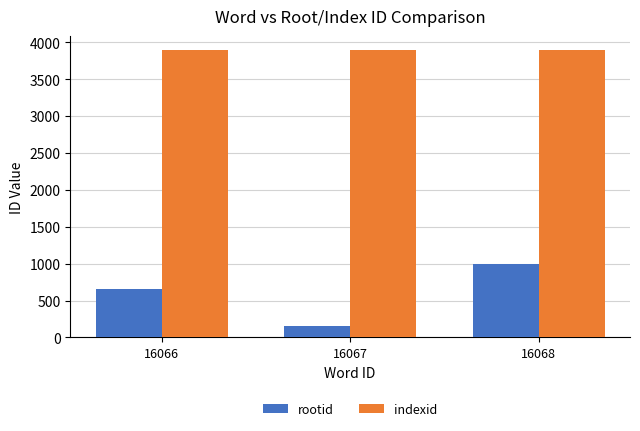

What is the smallest value displayed?

160